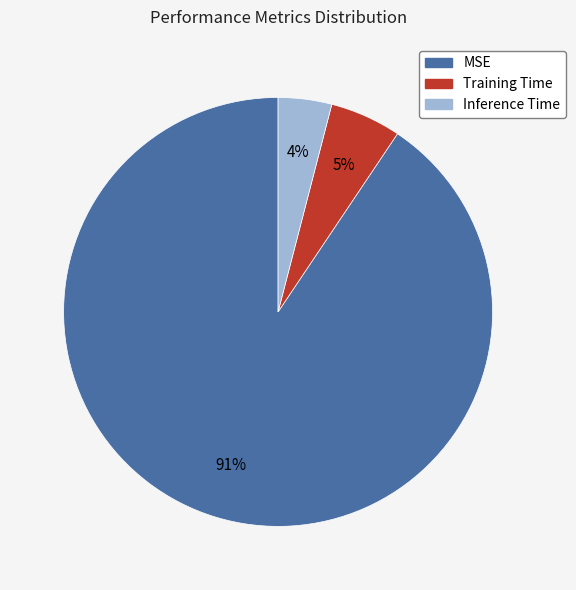

Is the sum of Training Time and MSE greater than half?

Yes